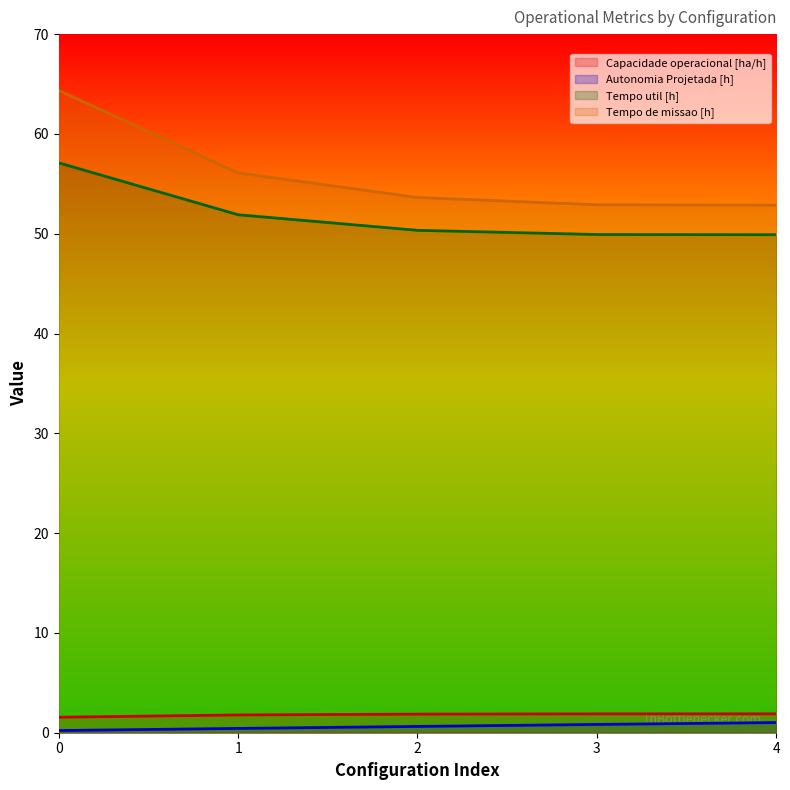

Reading left to right, transcribe all the data shown in this chart.

Capacidade operacional [ha/h]: 1.6	1.8	1.9	1.9	1.9
Autonomia Projetada [h]: 0.2	0.4	0.6	0.8	1.0
Tempo util [h]: 57.1	51.9	50.3	49.9	49.9
Tempo de missao [h]: 64.4	56.1	53.6	52.9	52.9